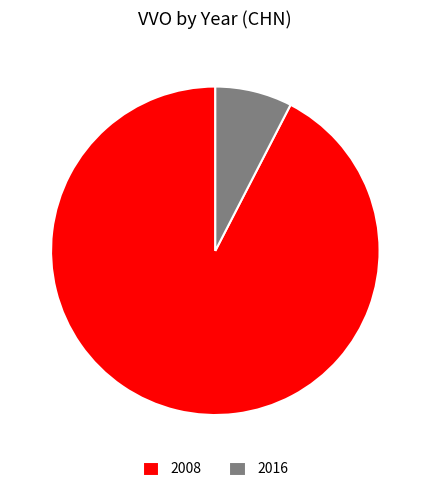

Do 2008 and 2016 together represent more than half of the pie?

Yes